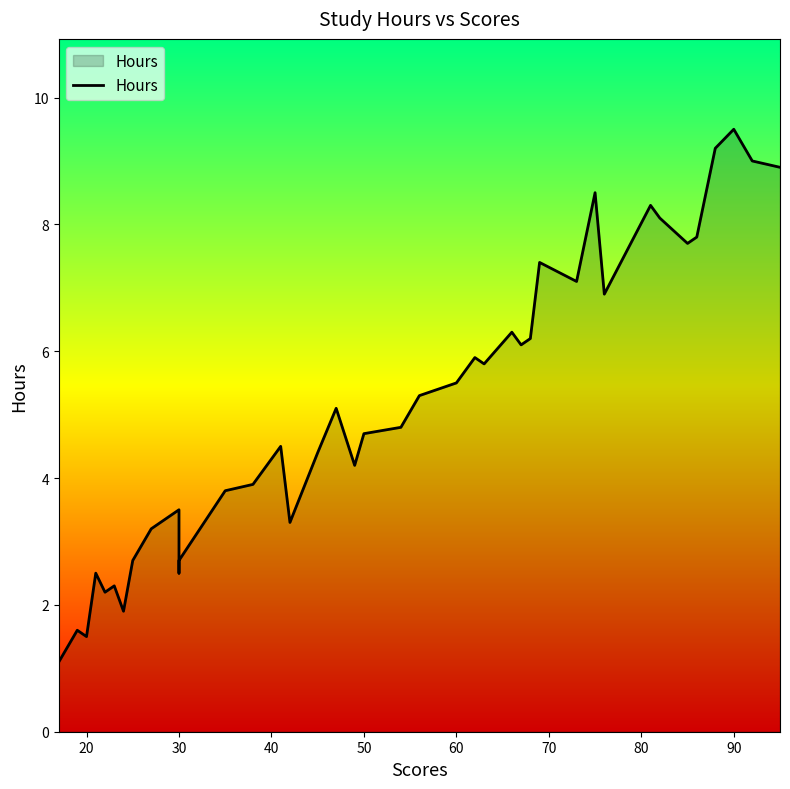

Does the chart display data point markers on the line(s)?

No